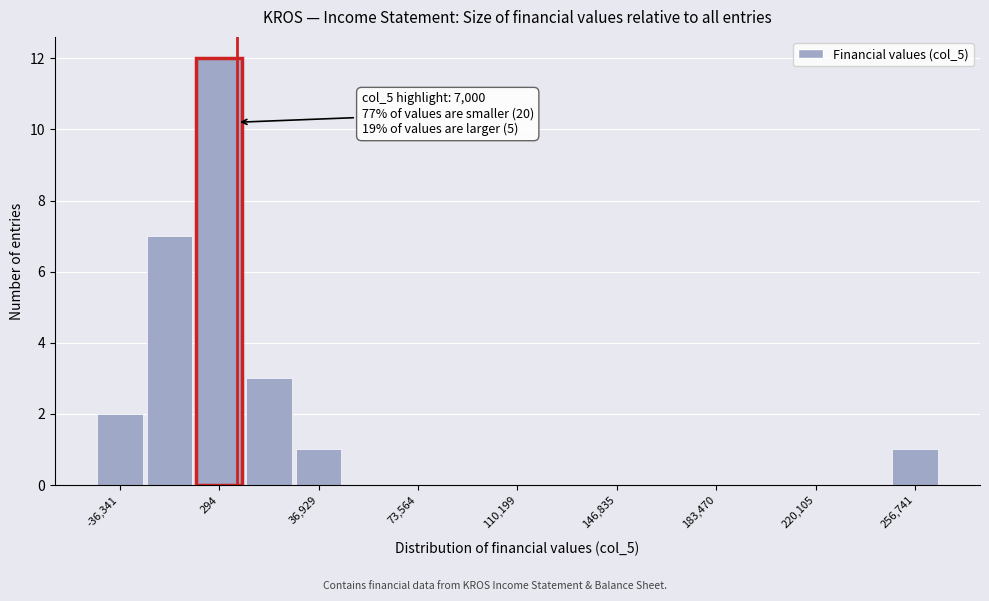

Around what value on the x-axis is the tallest bar? Give the approximate position of its centre, as read against the axis.

0